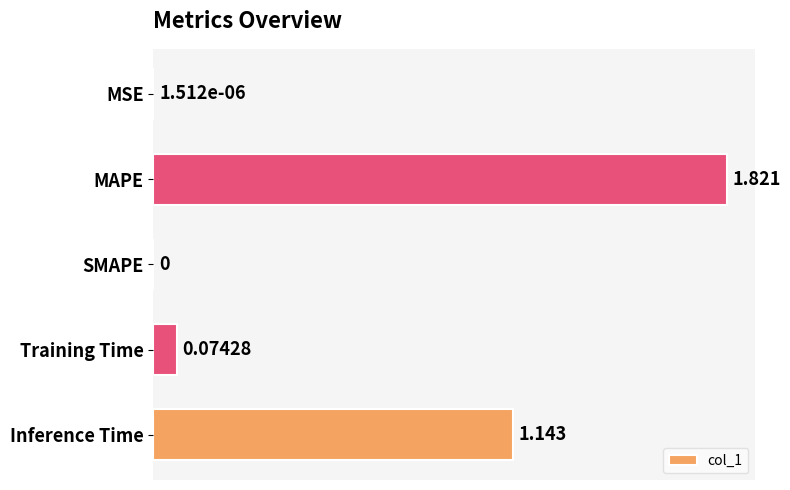

Which has a higher value, MAPE or MSE?

MAPE